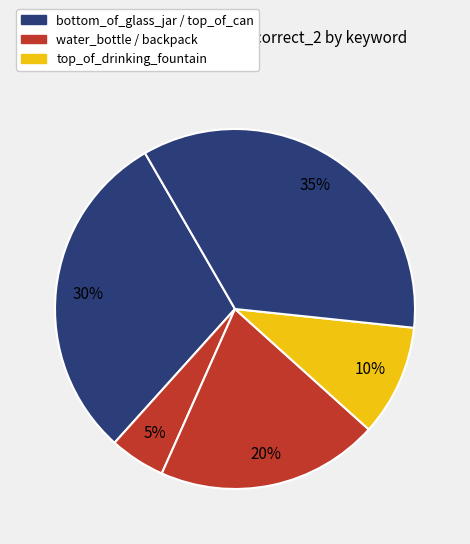

Count the number of slices in the pie.

5